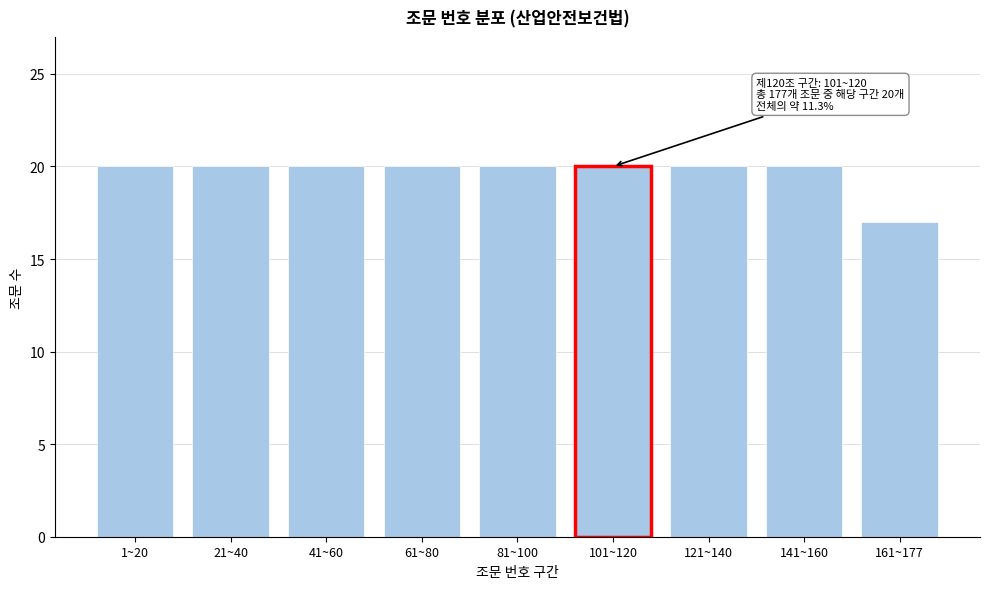

Reading left to right, list all the values displayed in this chart.

1~20=20	21~40=20	41~60=20	61~80=20	81~100=20	101~120=20	121~140=20	141~160=20	161~177=17